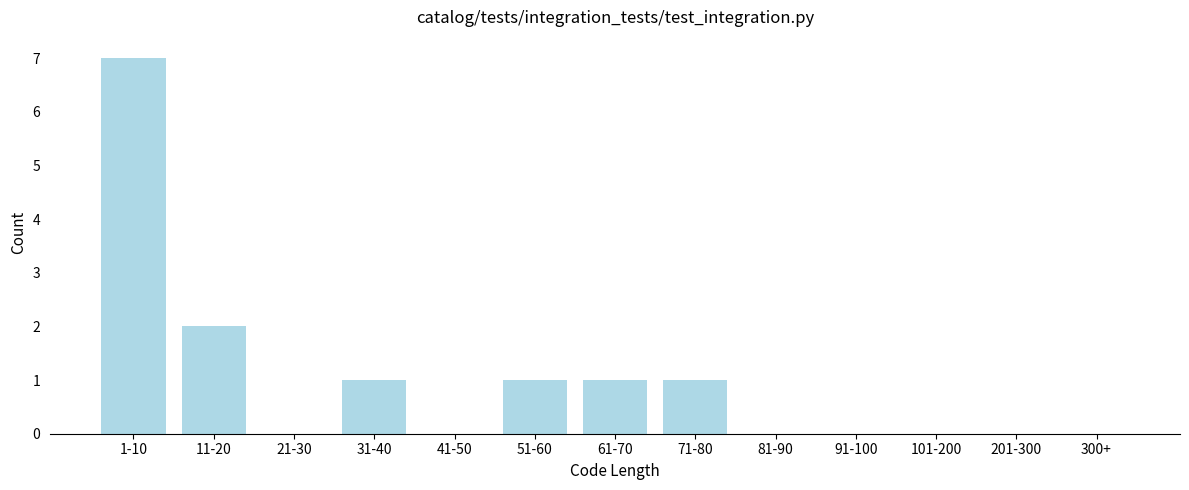

Reading left to right, what are all the values shown in this chart?

1-10=7	11-20=2	21-30=0	31-40=1	41-50=0	51-60=1	61-70=1	71-80=1	81-90=0	91-100=0	101-200=0	201-300=0	300+=0